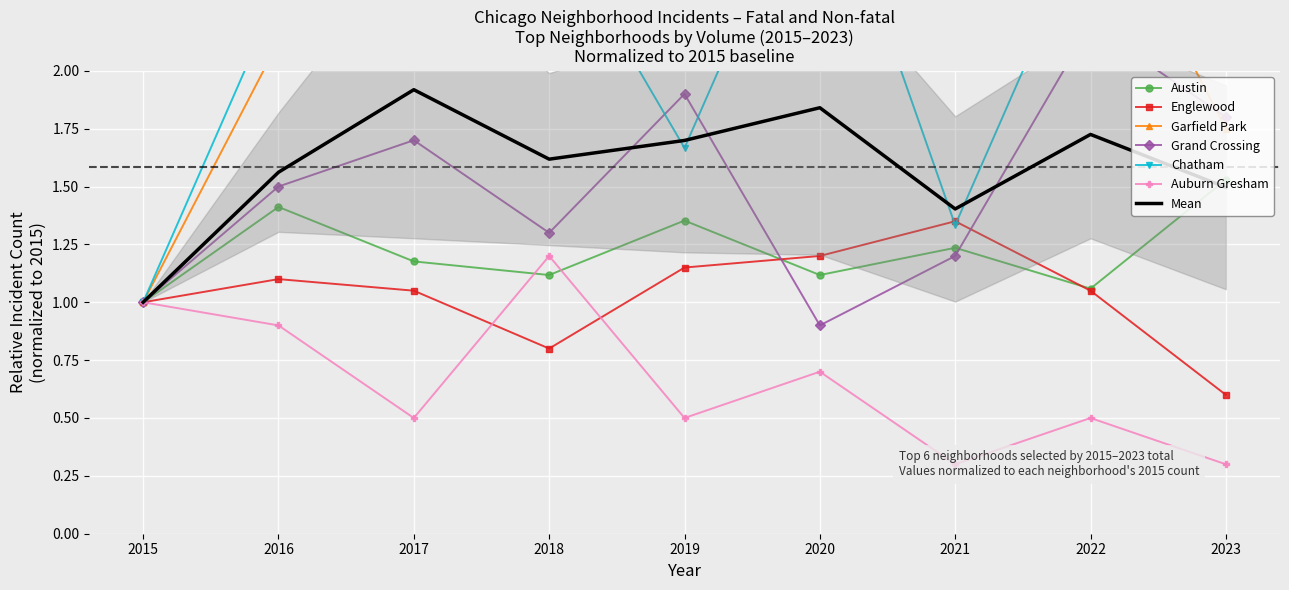

At which category is the sum across all series the highest?

2017